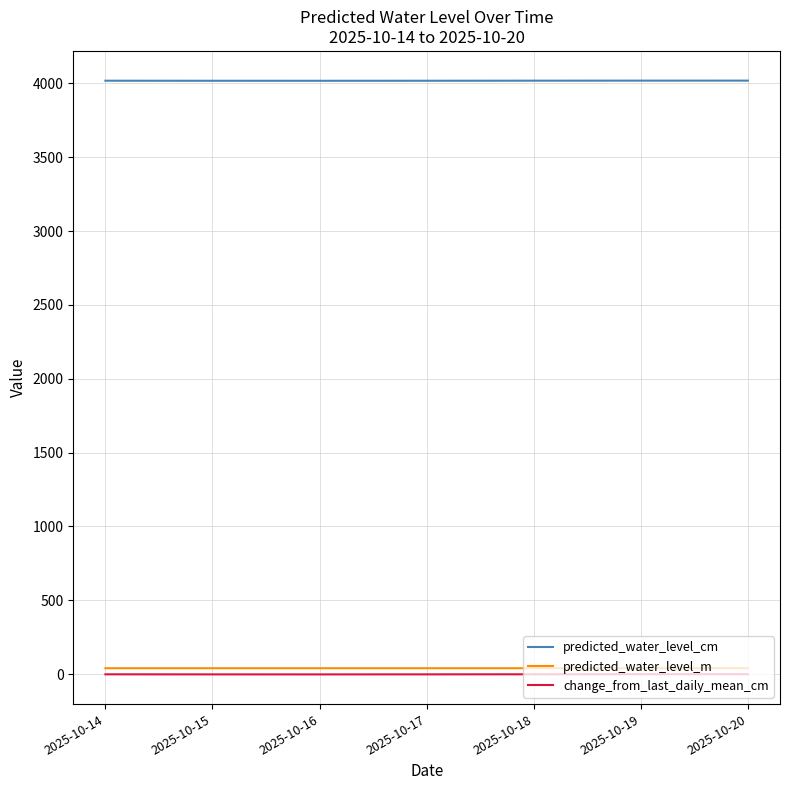

True or false: change_from_last_daily_mean_cm and predicted_water_level_cm cross at least once.

False